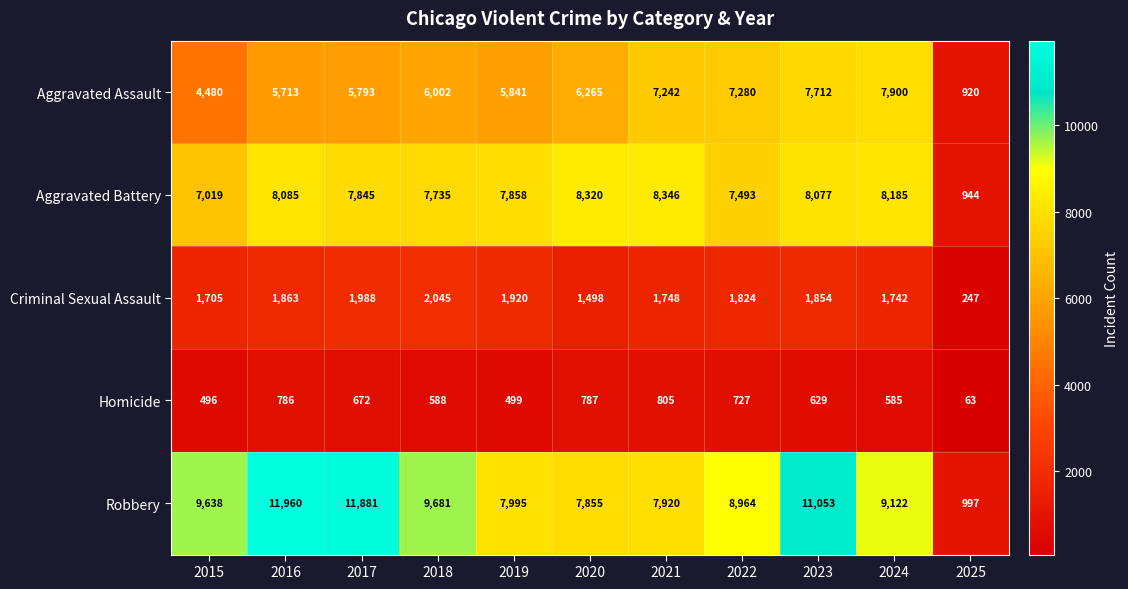

Which series has the largest range (max minus min)?

Robbery